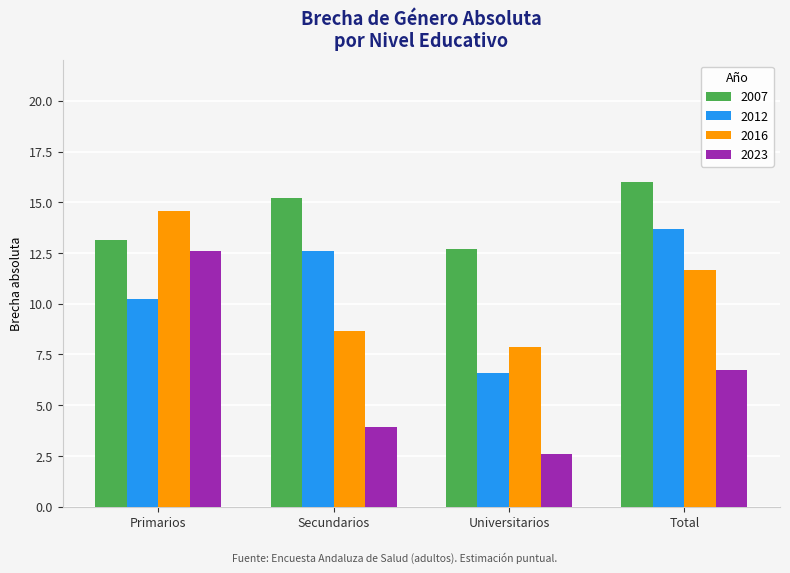

List the series in order of their peak value, highest first.

2007, 2016, 2012, 2023